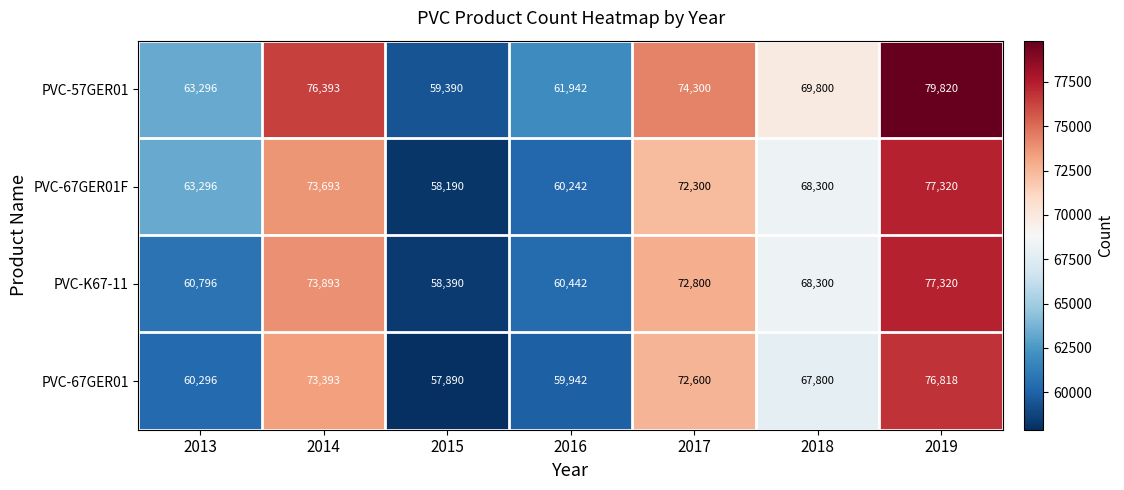

The PVC-67GER01 series shows 59942 at 2016. True or false?

True